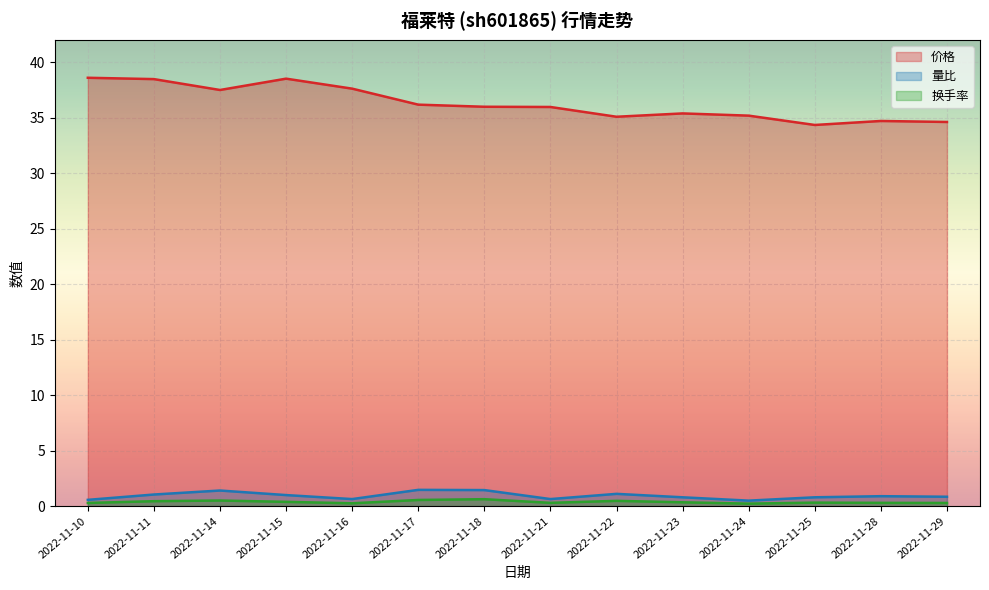

True or false: 换手率 and 价格 cross at least once.

False